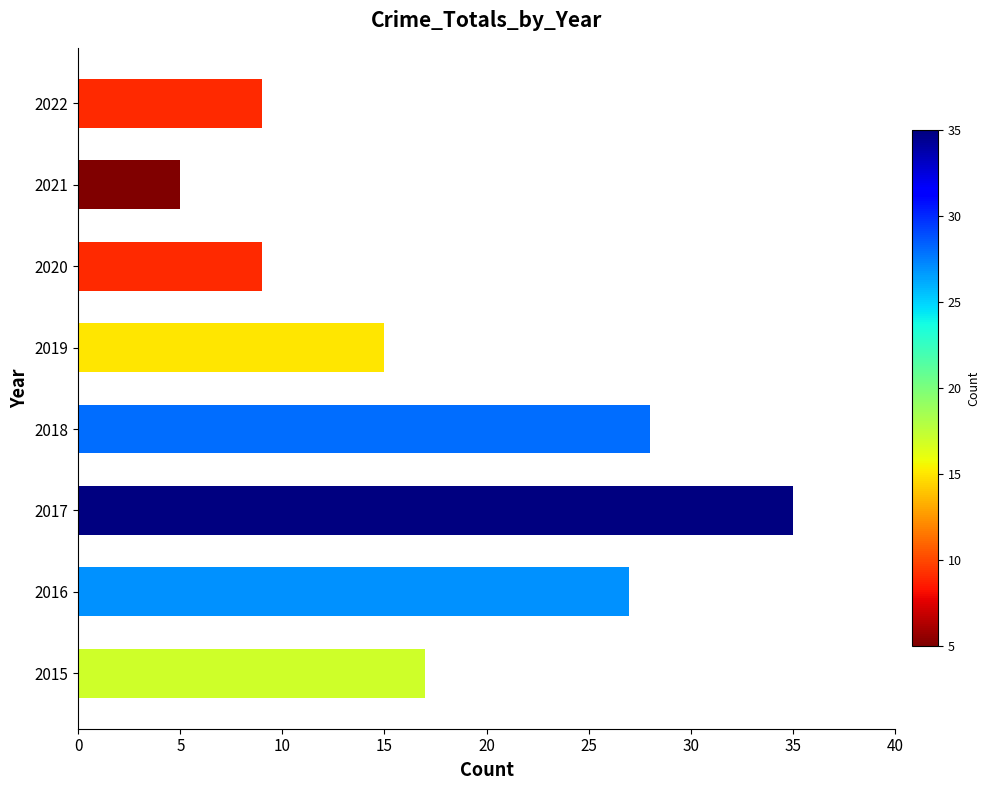

Which category has the highest value across all series?

2017